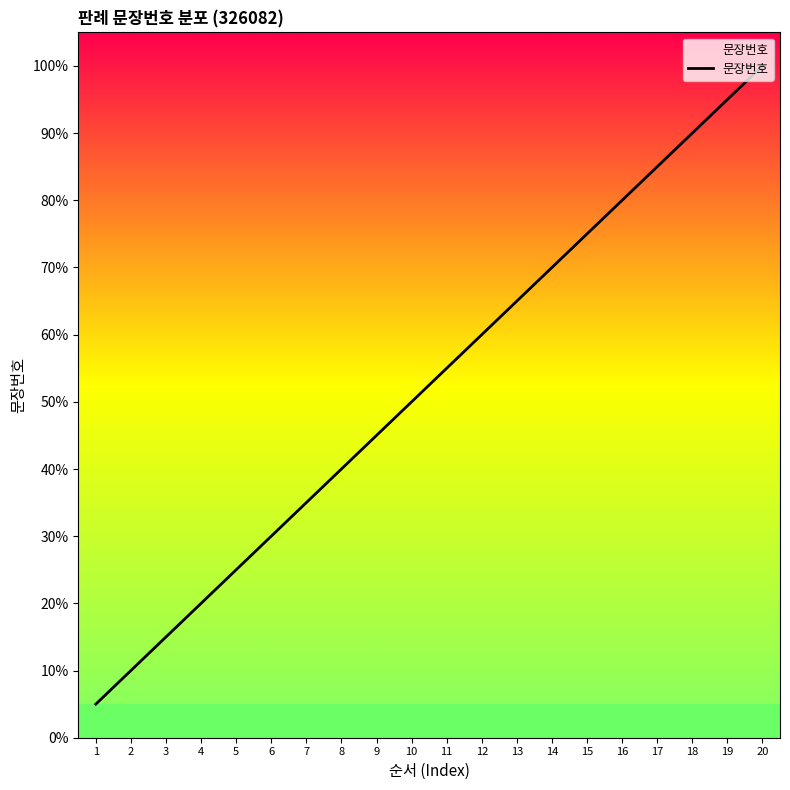

At which category does the chart reach its peak across all series?

20